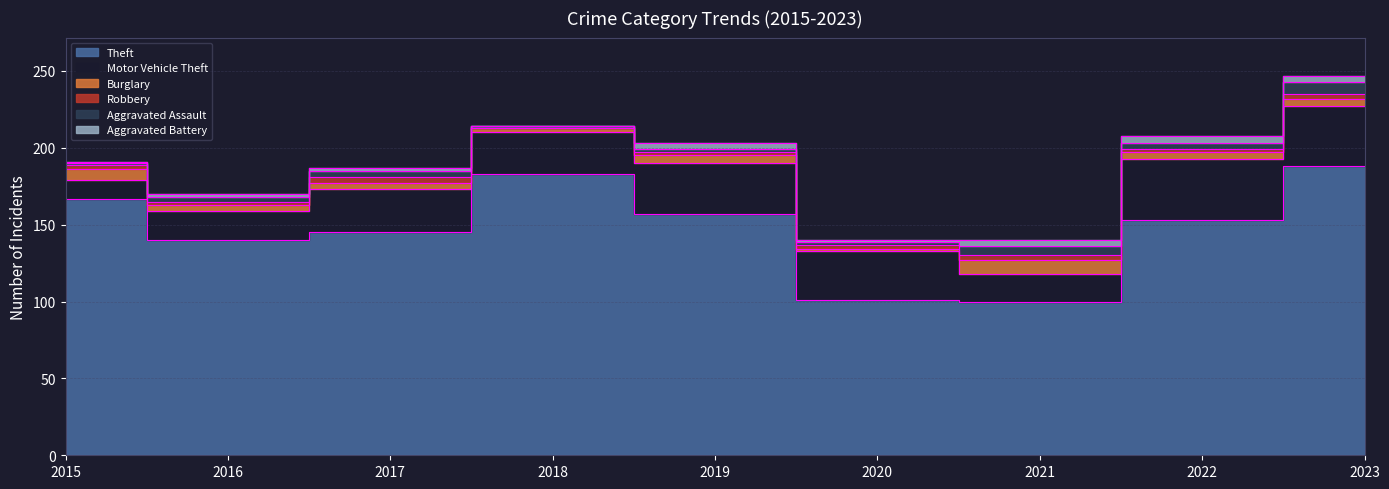

The Aggravated Assault series shows 11 at 2023. True or false?

False